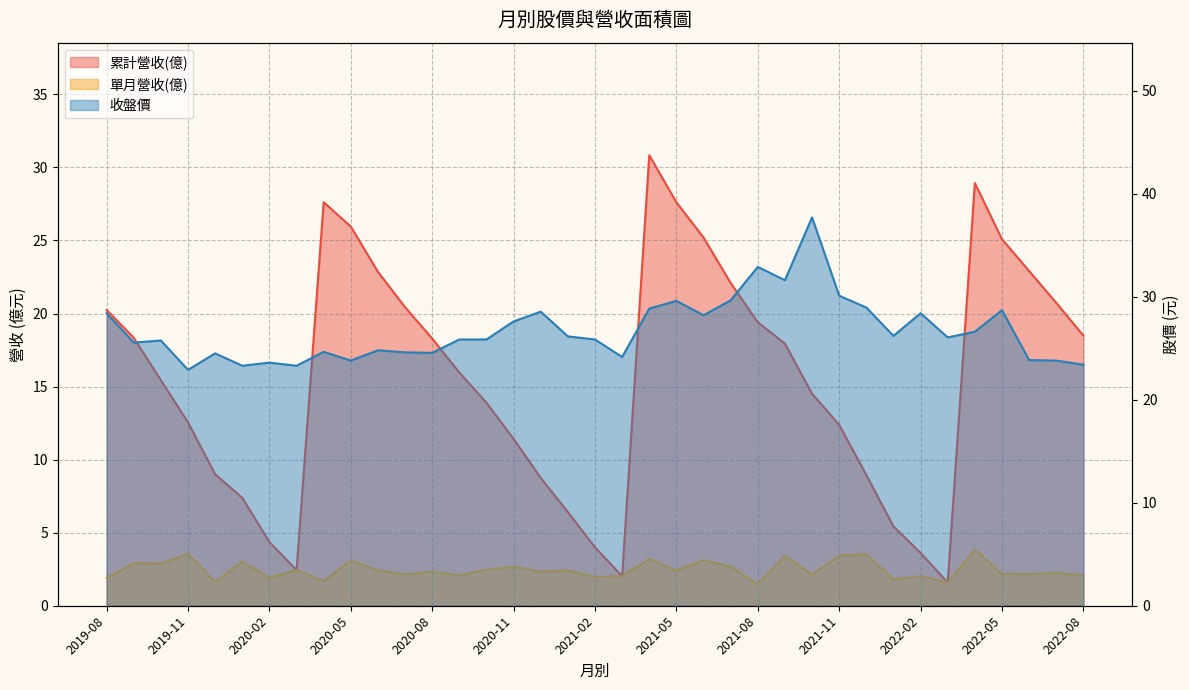

What is the value of the 收盤價 point at the 20th from the left?

24.1